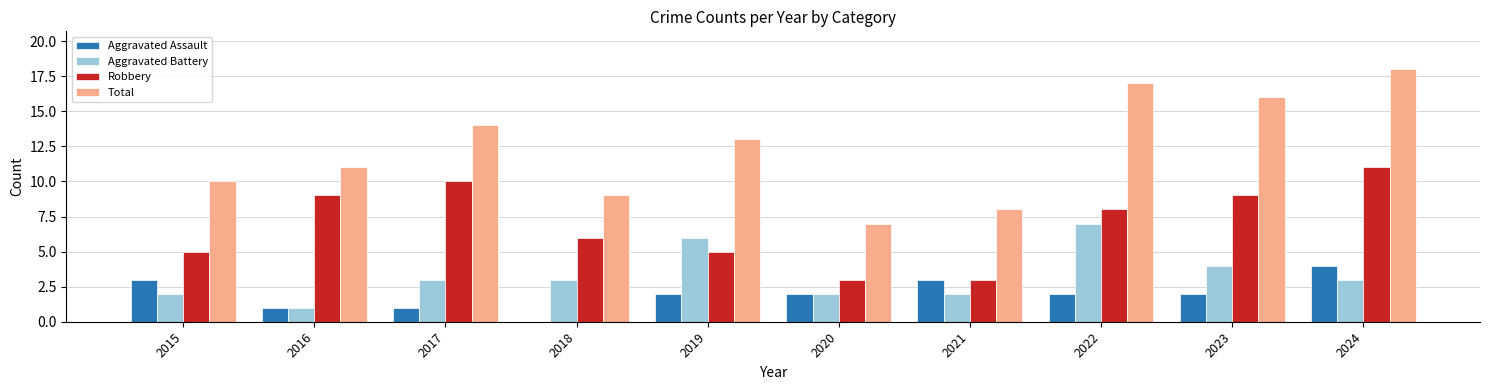

Count the number of categories in the chart.

10